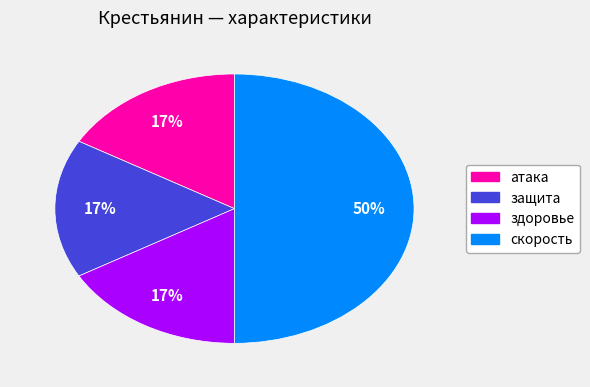

To the nearest percent, what is the average slice percentage?

25%